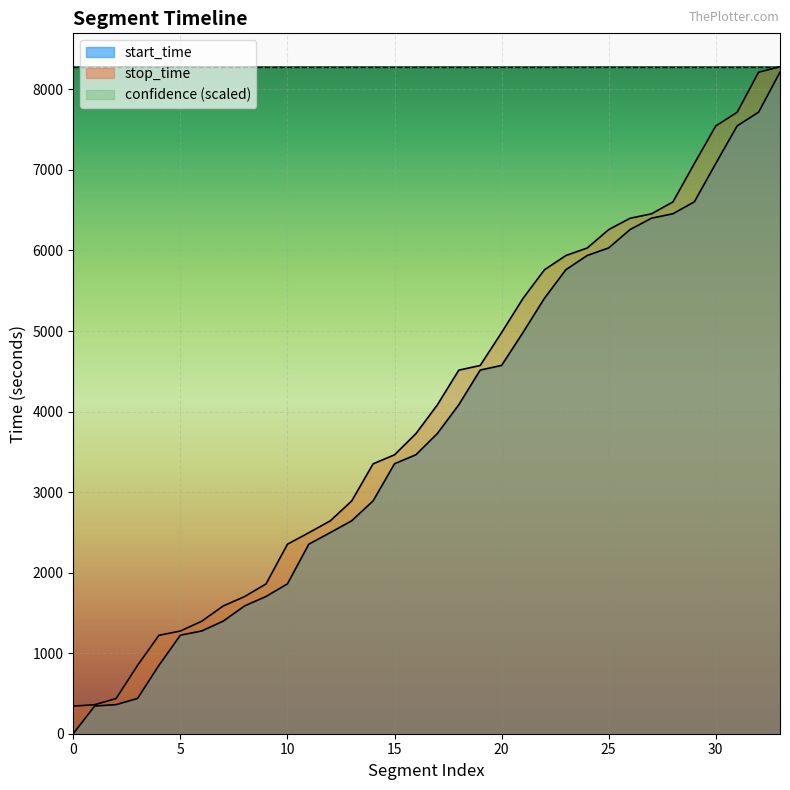

At which category does the chart reach its minimum across all series?

0